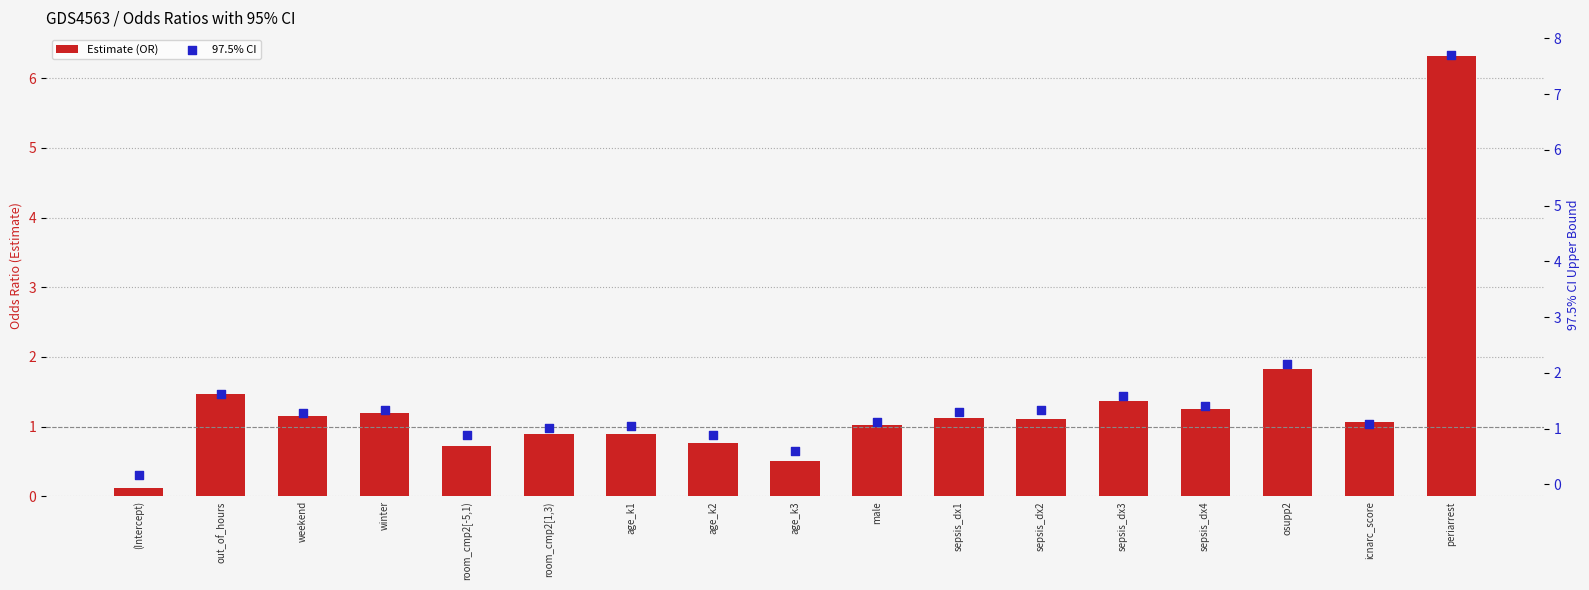

At how many categories does at least one series exceed 0?

17